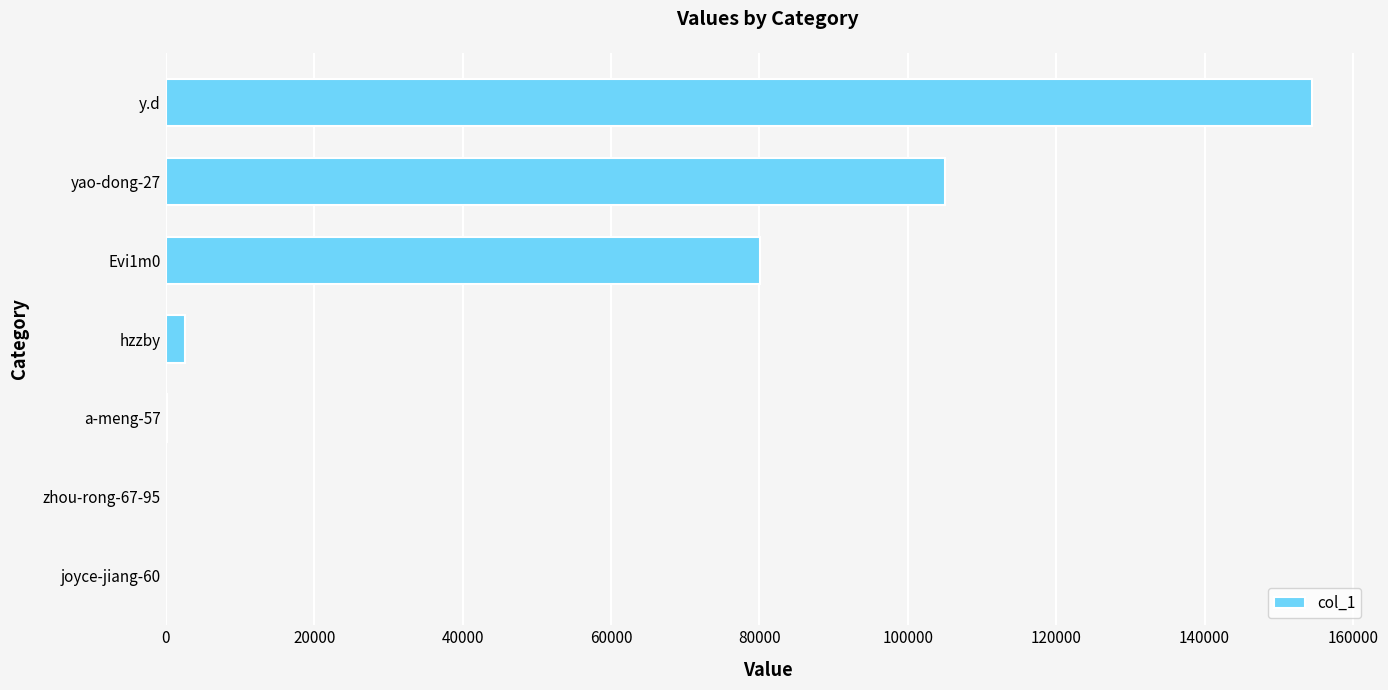

Is it true that the value at y.d is 104897?

False